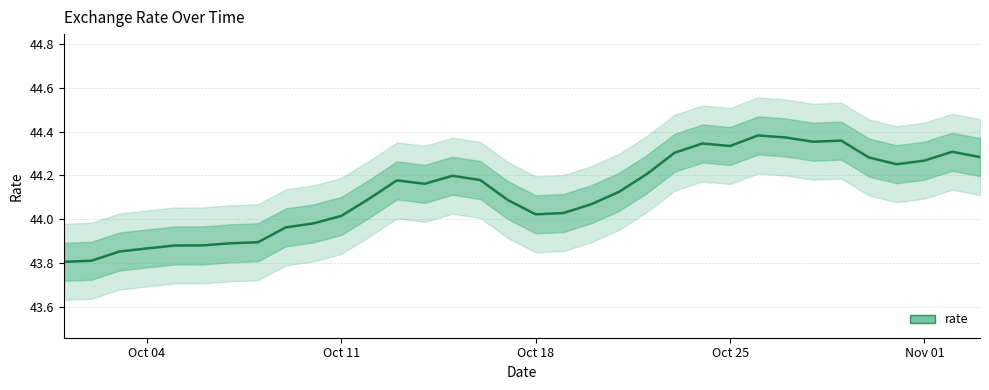

Where does the data first go above 44?

2021-10-11